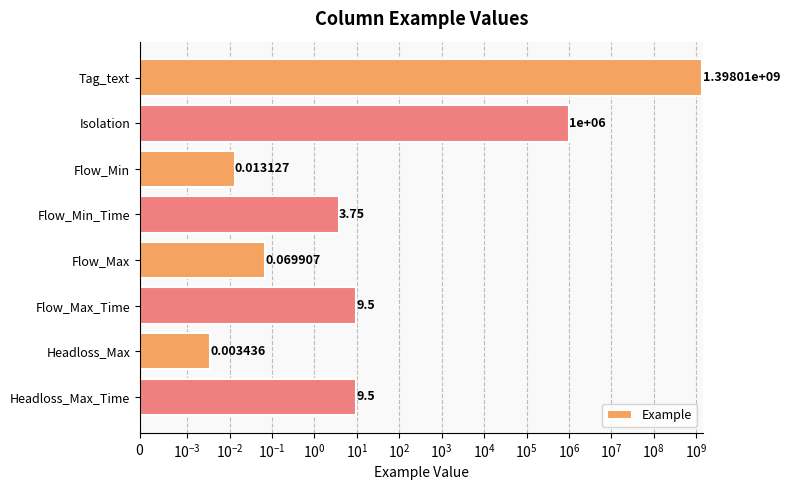

The value at Flow_Max is 0.1. True or false?

True